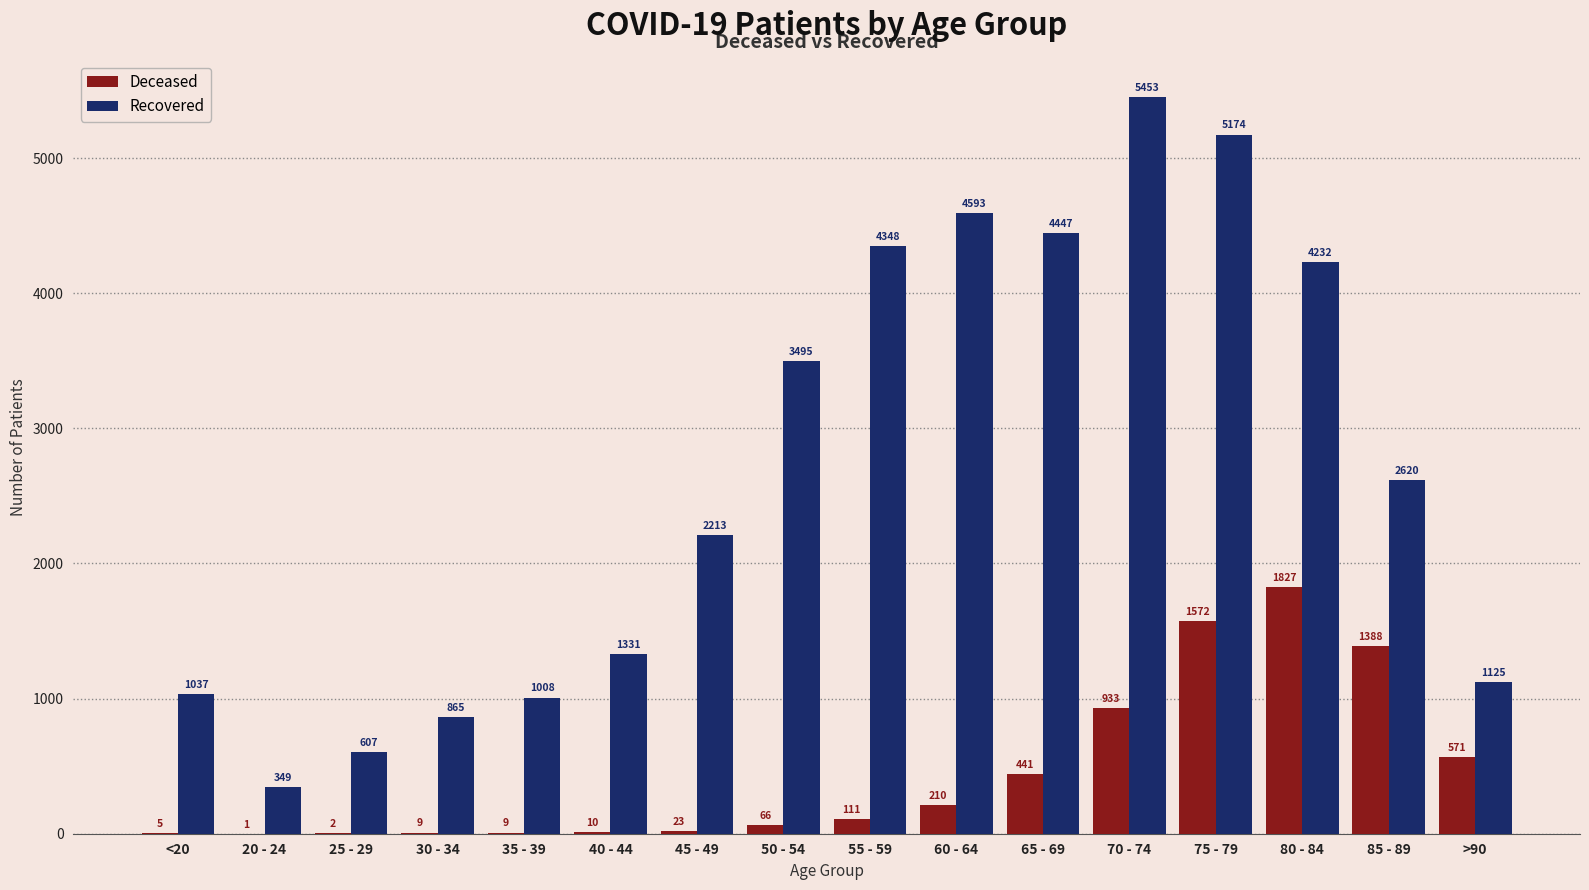

At which category is the sum across all series the highest?

75 - 79